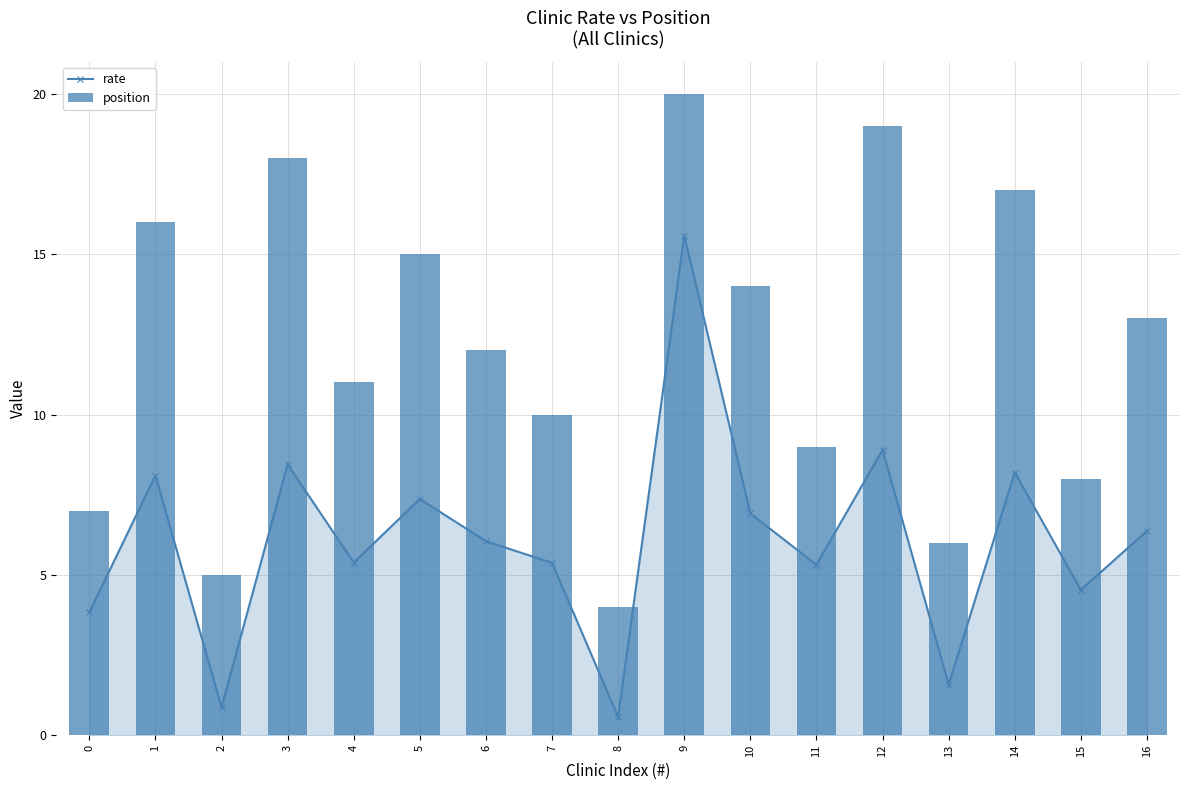

List the series in order of their overall mean, lowest first.

rate, position